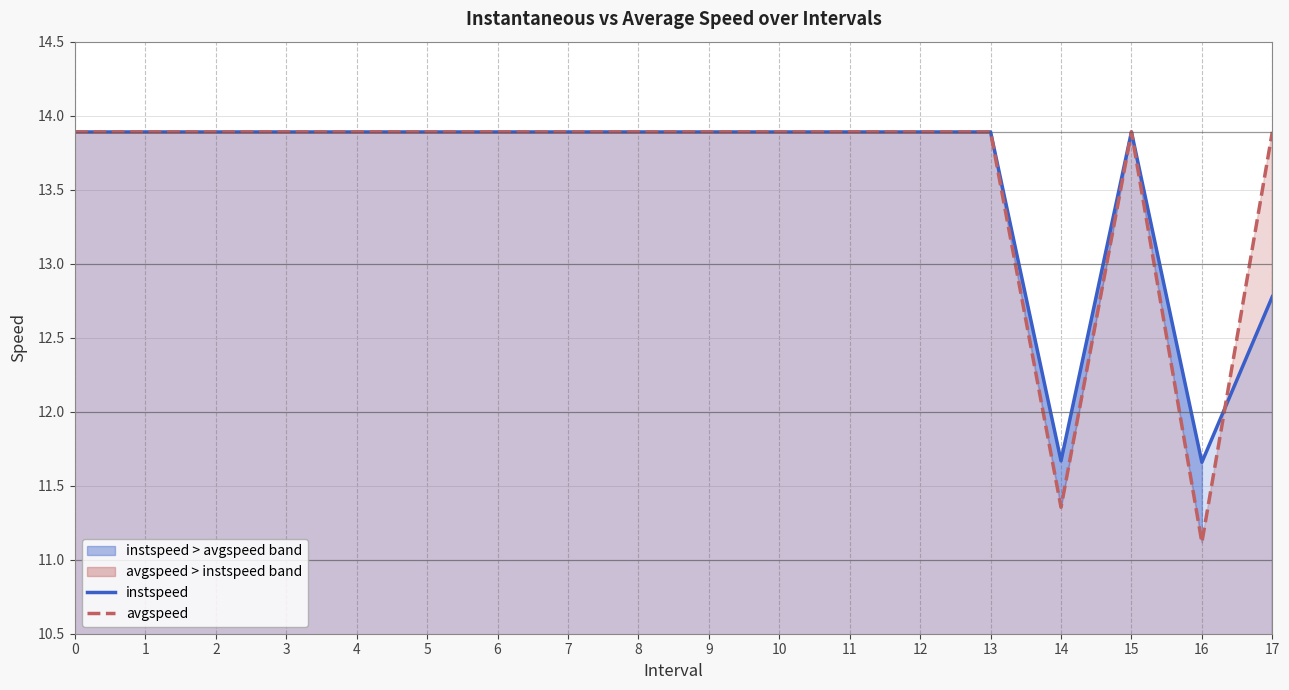

Does the chart have visible grid lines?

Yes